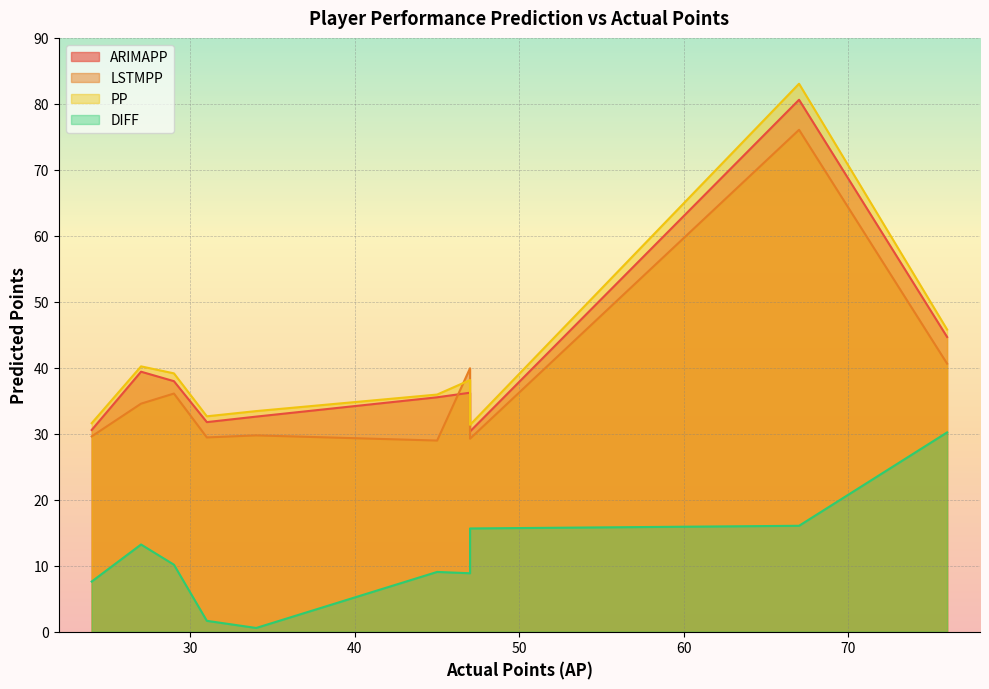

Where does the ARIMAPP series first go above 36?

27